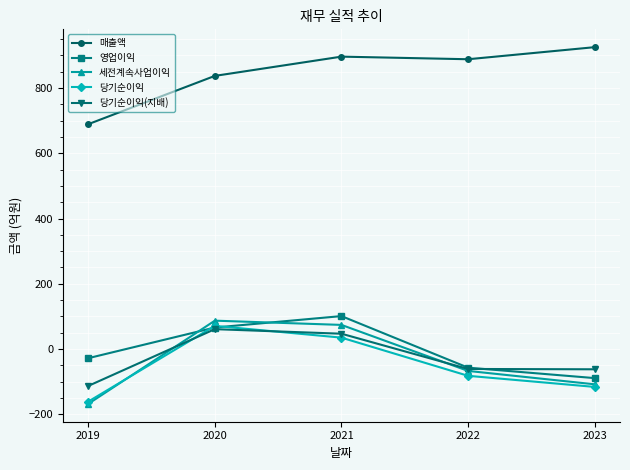

Which series has the largest total across all categories?

매출액